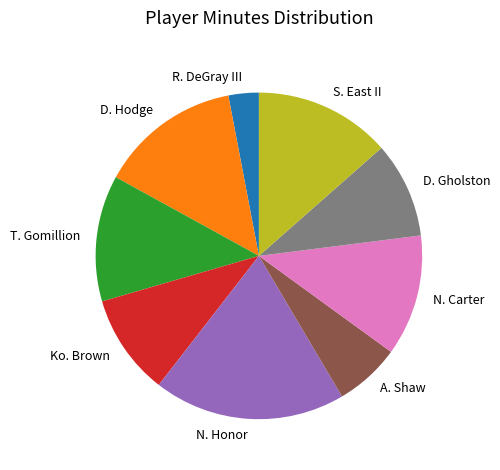

True or false: R. DeGray III accounts for 3% of the total.

True